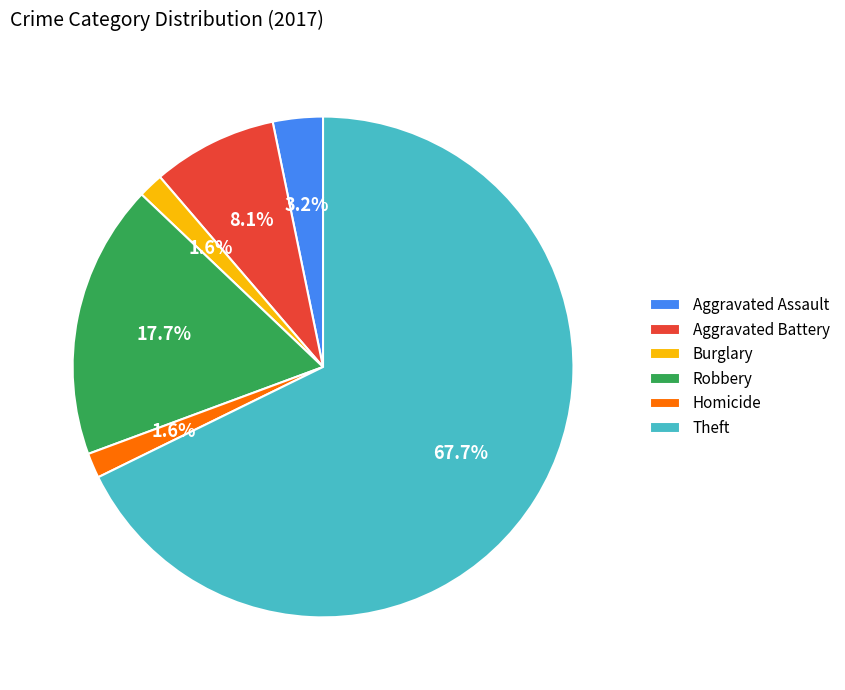

Is there a majority slice in this chart?

Yes